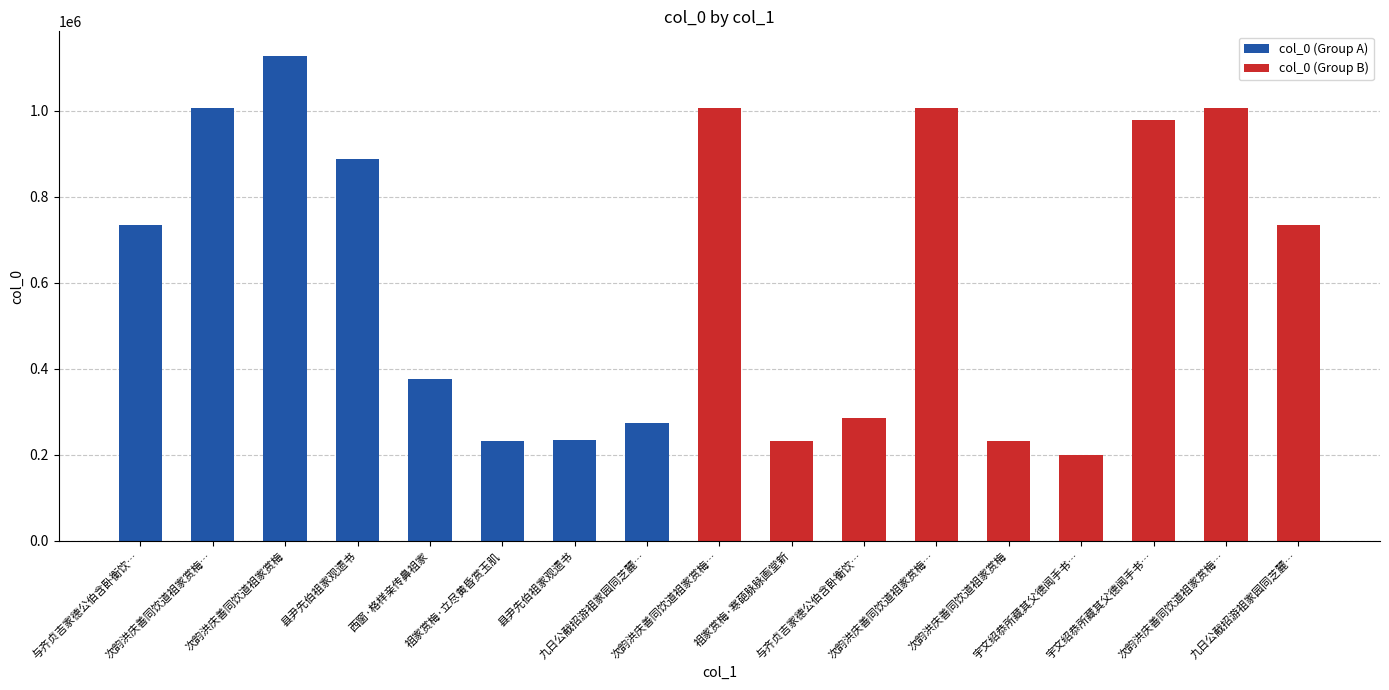

At how many categories does at least one series exceed 263031?

12